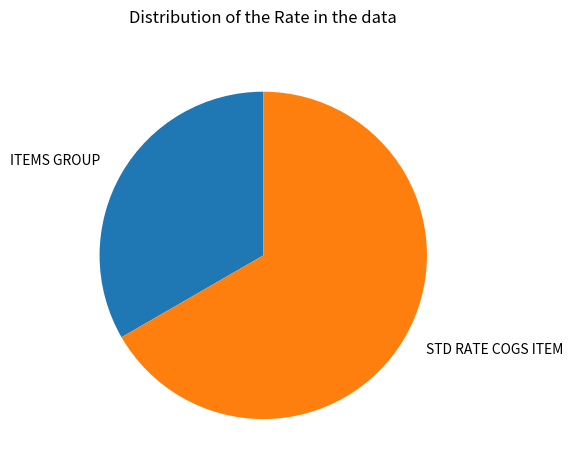

Rank the categories by value from lowest to highest.

ITEMS GROUP, STD RATE COGS ITEM